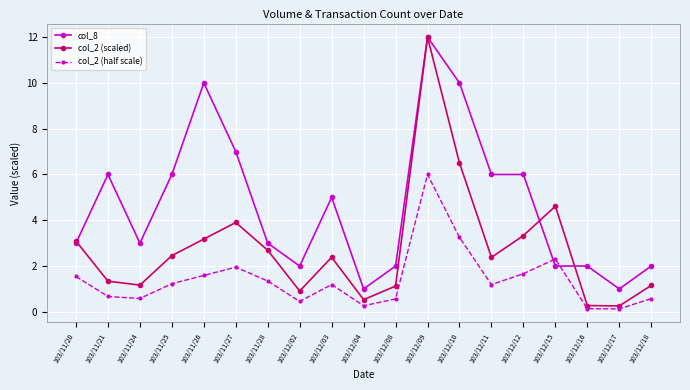

Which series has the largest range (max minus min)?

col_2 (scaled)